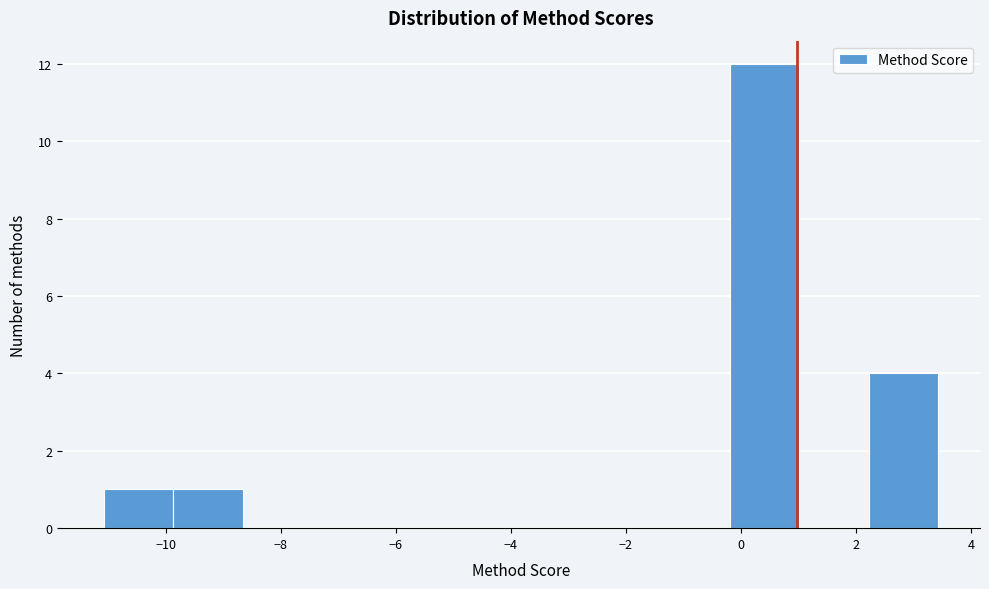

Over which range of the x-axis is the bar tallest?

-0.2 to 1.0